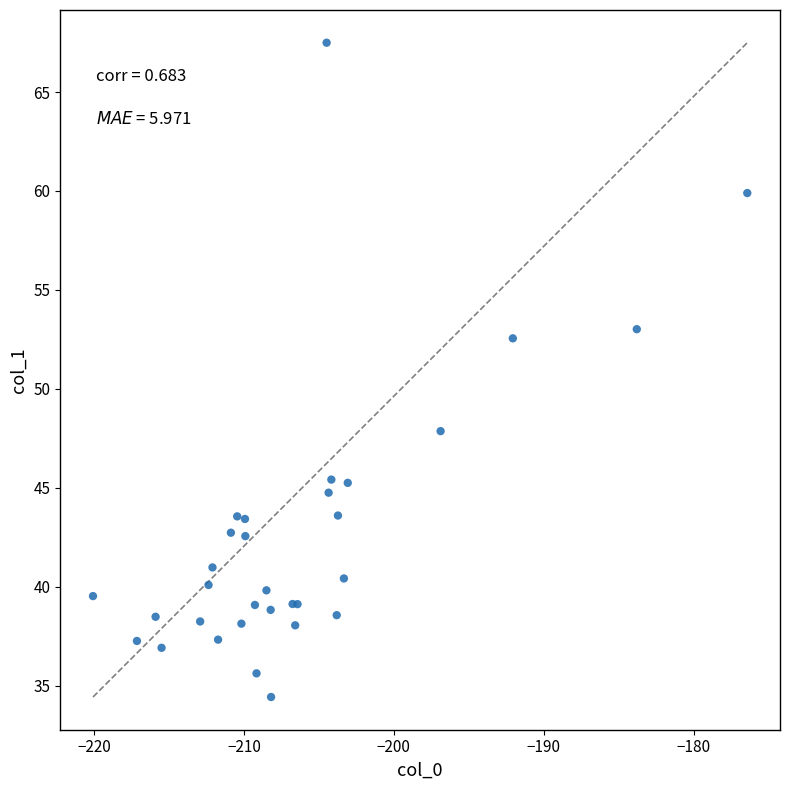

What Y value in the scatter plot is closest to 50?

47.9